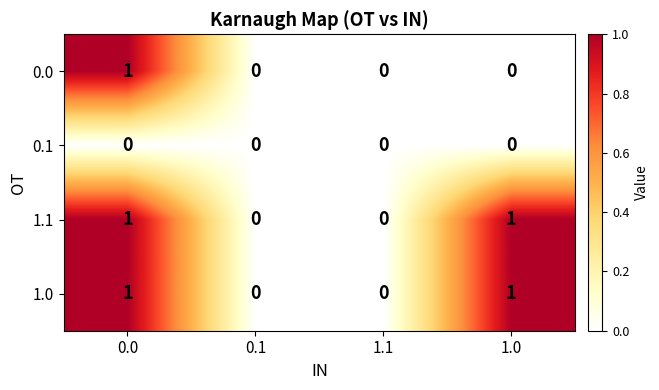

How many distinct data groups are displayed?

4